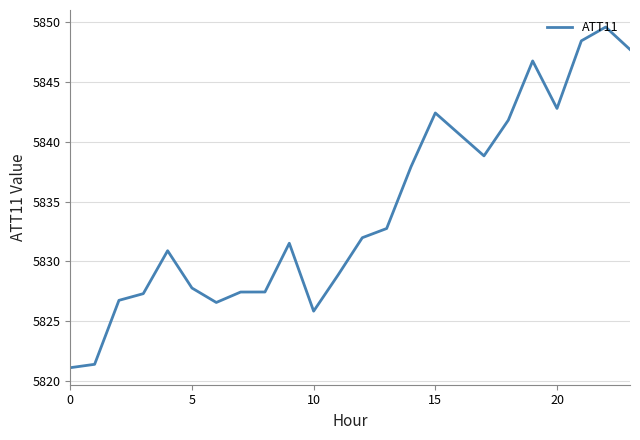

What is the difference between the maximum and minimum values?

28.5